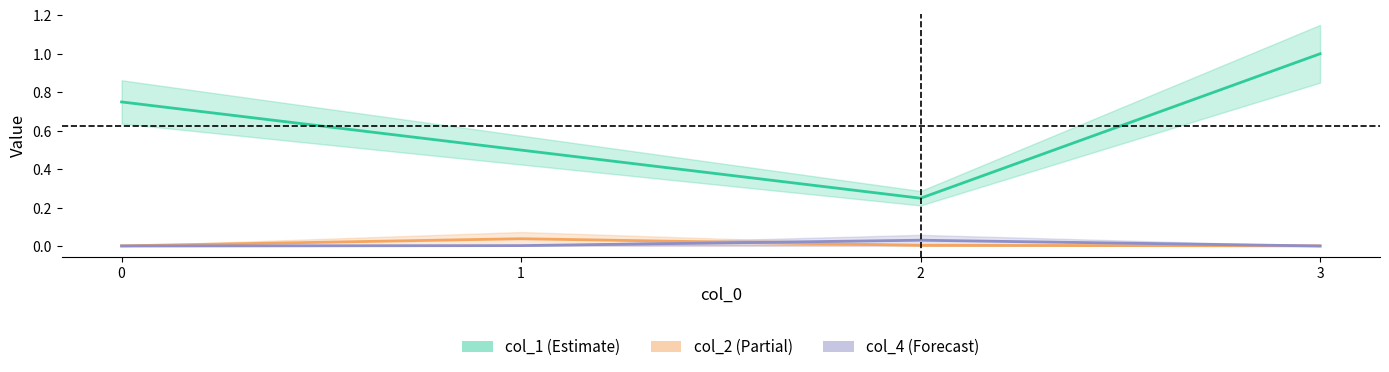

Which label corresponds to the smallest value in the chart?

3